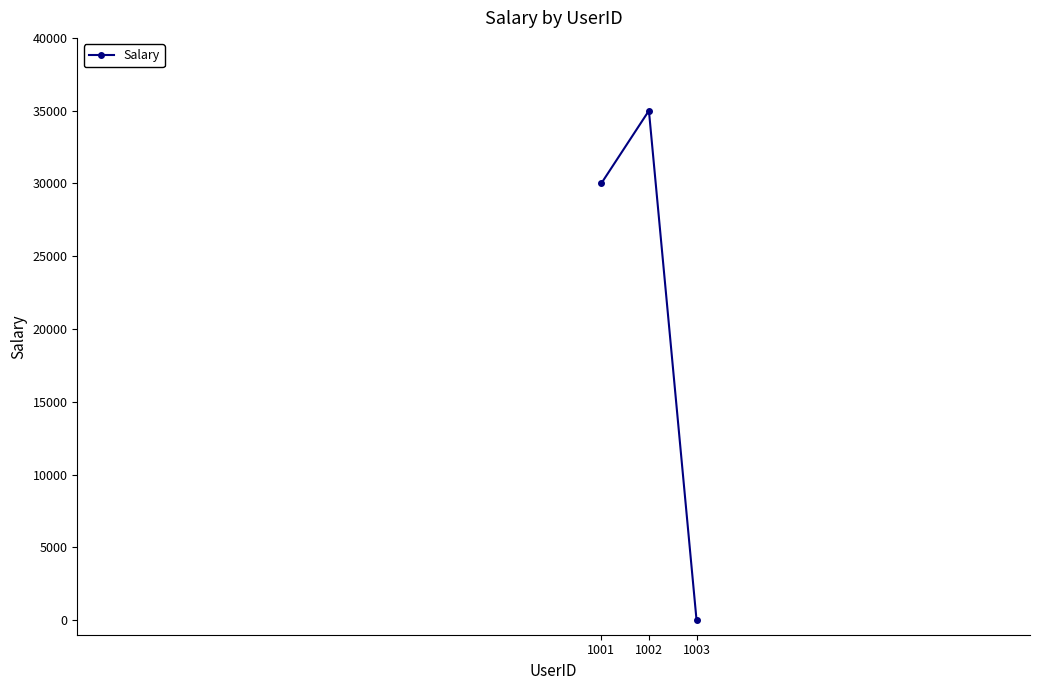

Where is the data nearest to the value 17500?

1001